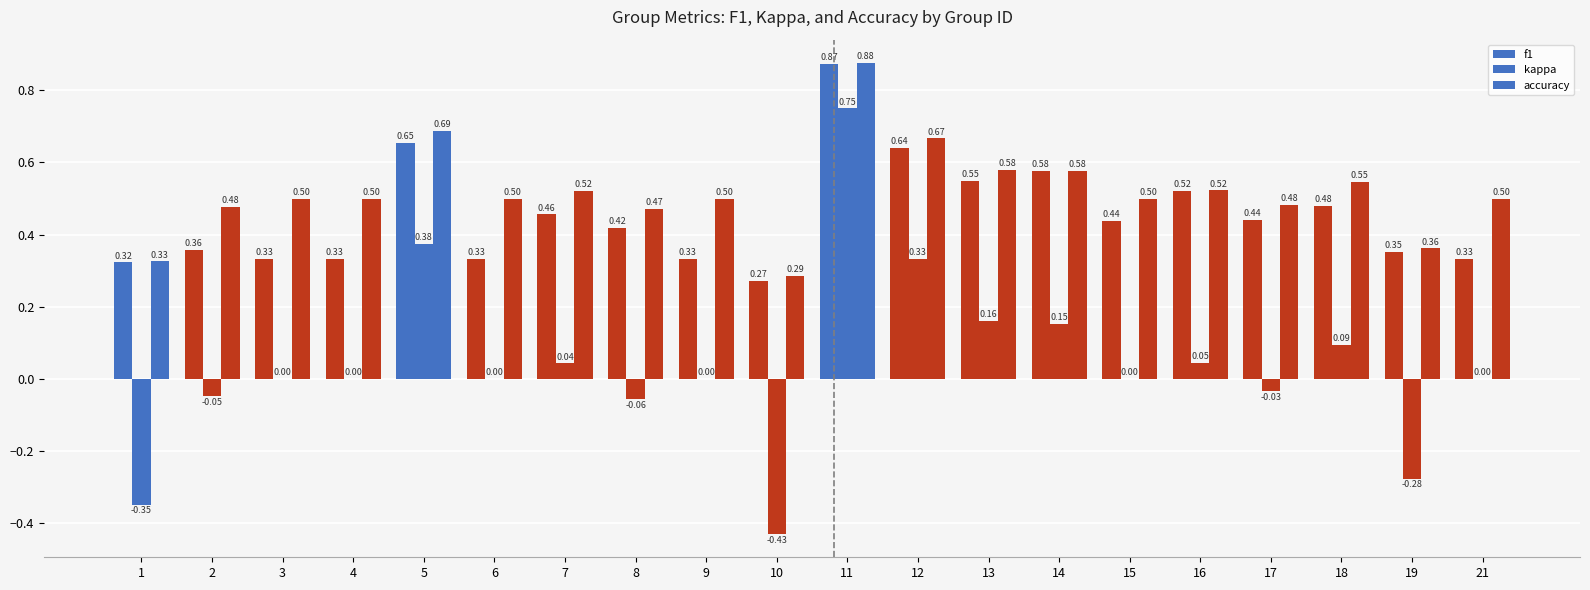

Which series has the largest range (max minus min)?

kappa